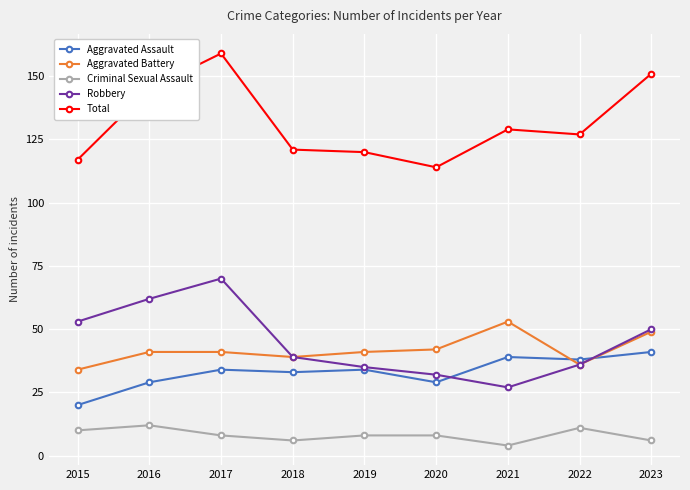

True or false: Criminal Sexual Assault and Total cross at least once.

False